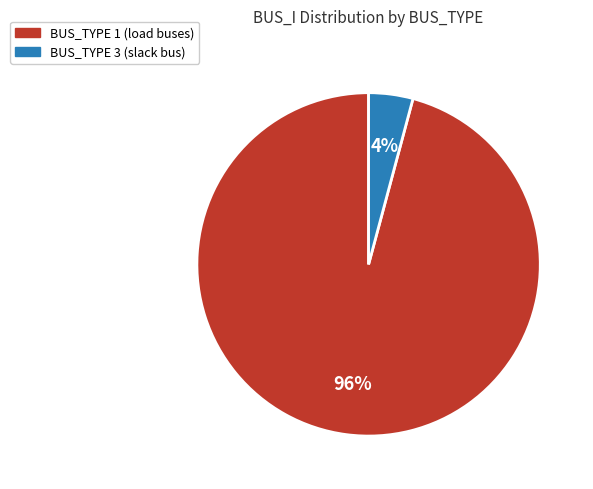

Between BUS_TYPE 3 and BUS_TYPE 1, which is larger?

BUS_TYPE 1